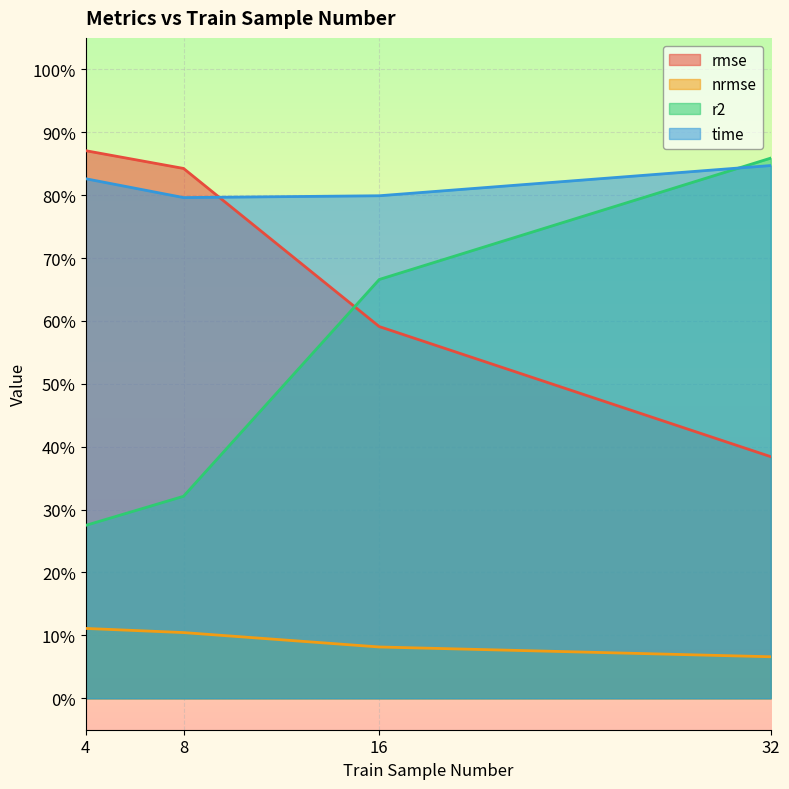

What value does the r2 series have at 4?

0.3